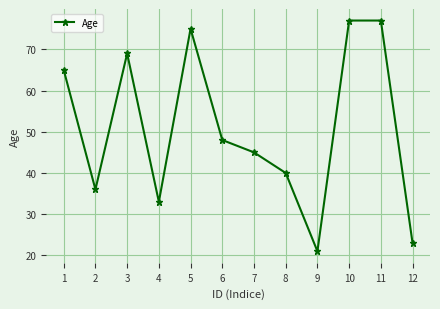

At which label is the value closest to 49?

6